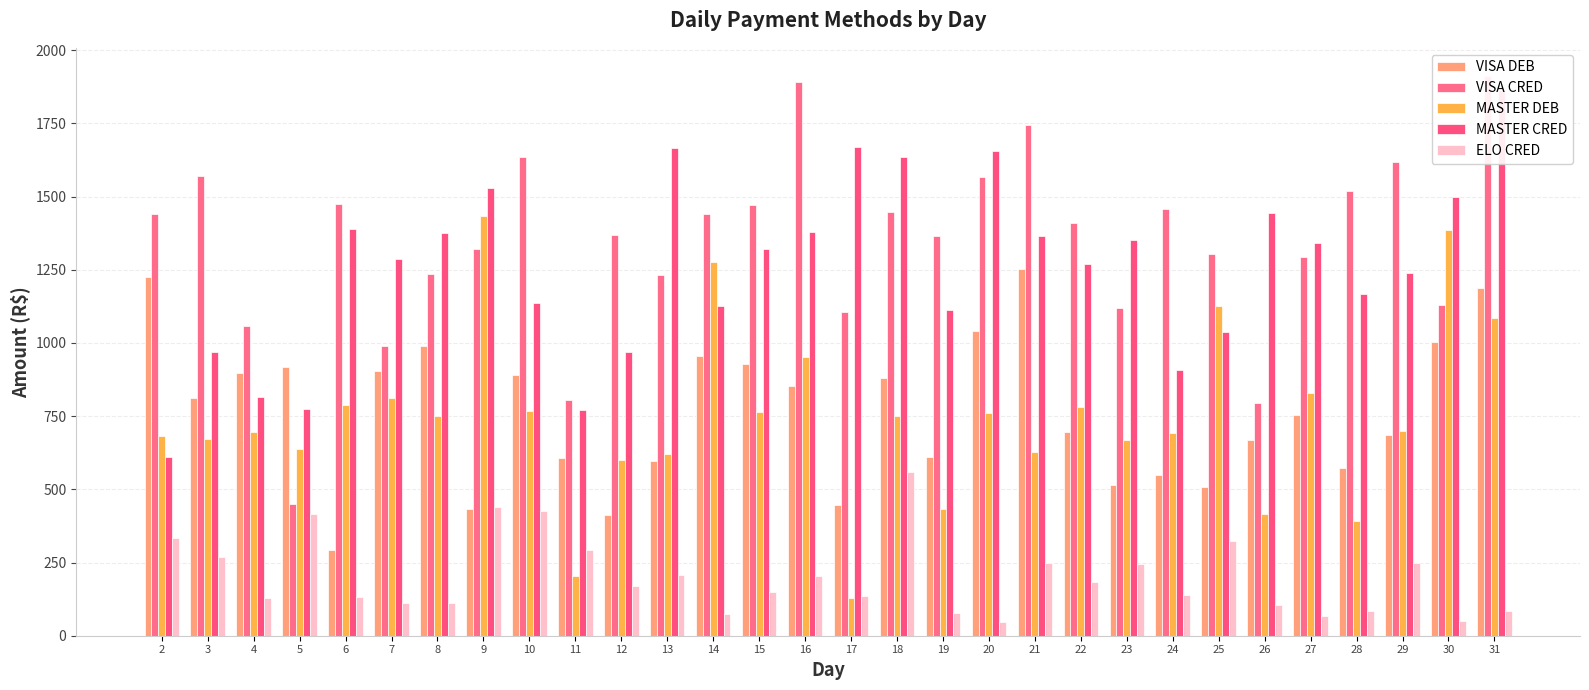

Count the number of data series in this chart.

5